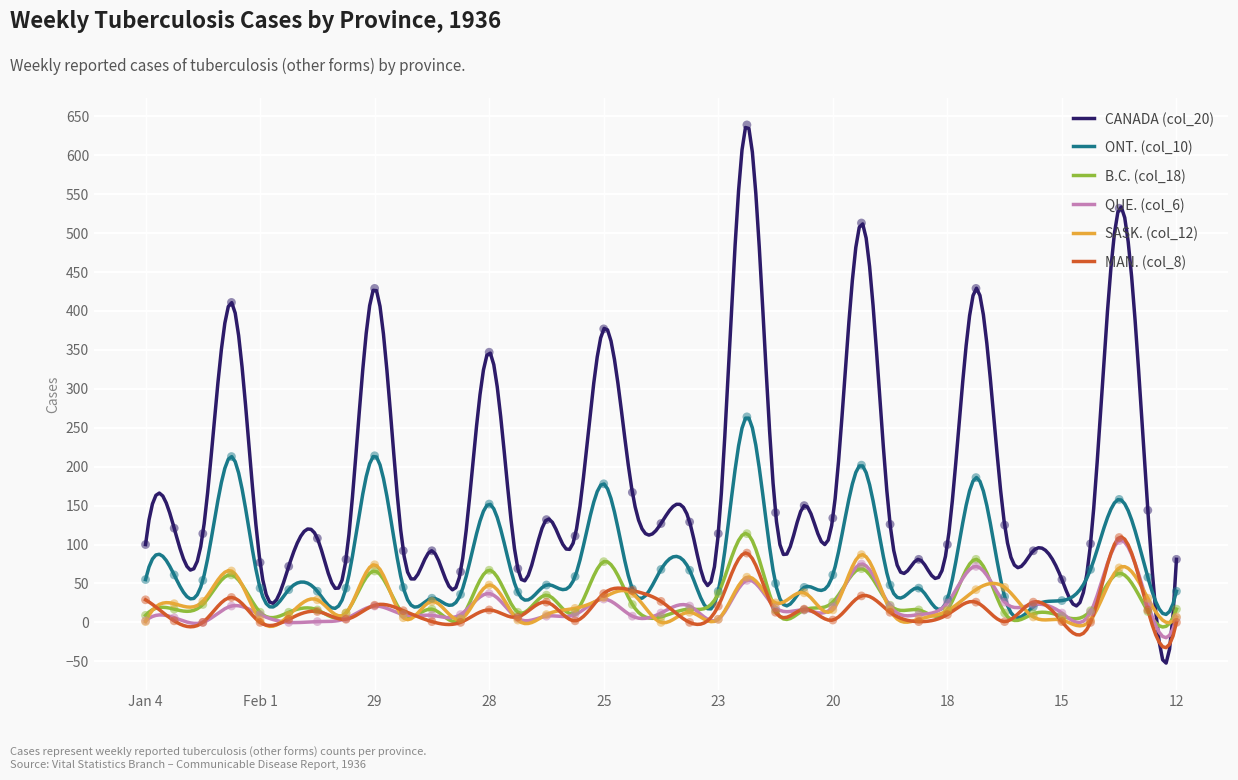

Is the value of ONT. (col_10) at Aug 1 greater than the value of B.C. (col_18) at Aug 1?

Yes